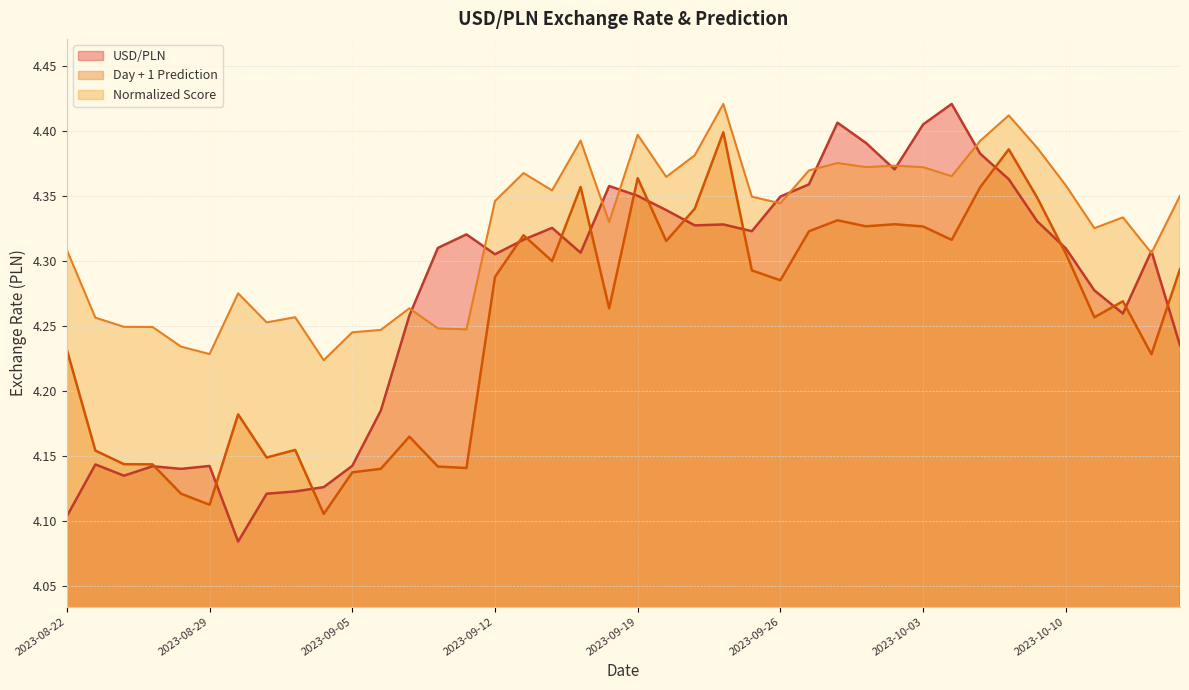

What is the sum of all Normalized Score values?

172.9